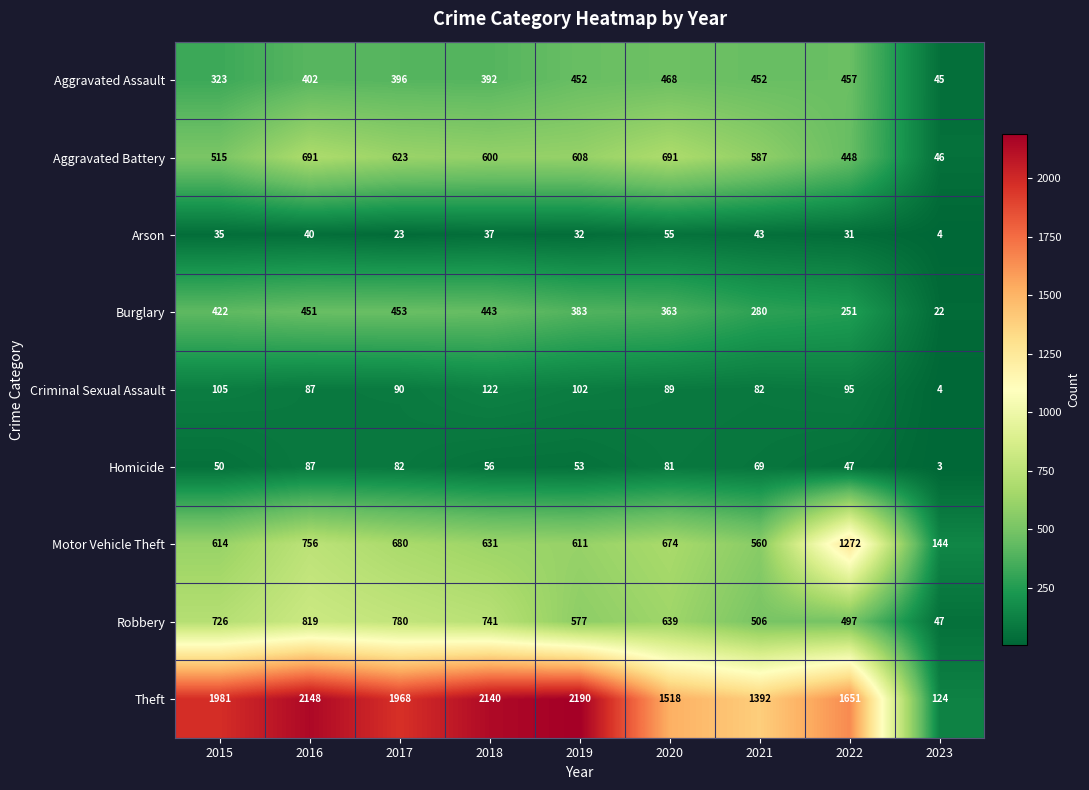

What is the total value across all series at 2019?

5008